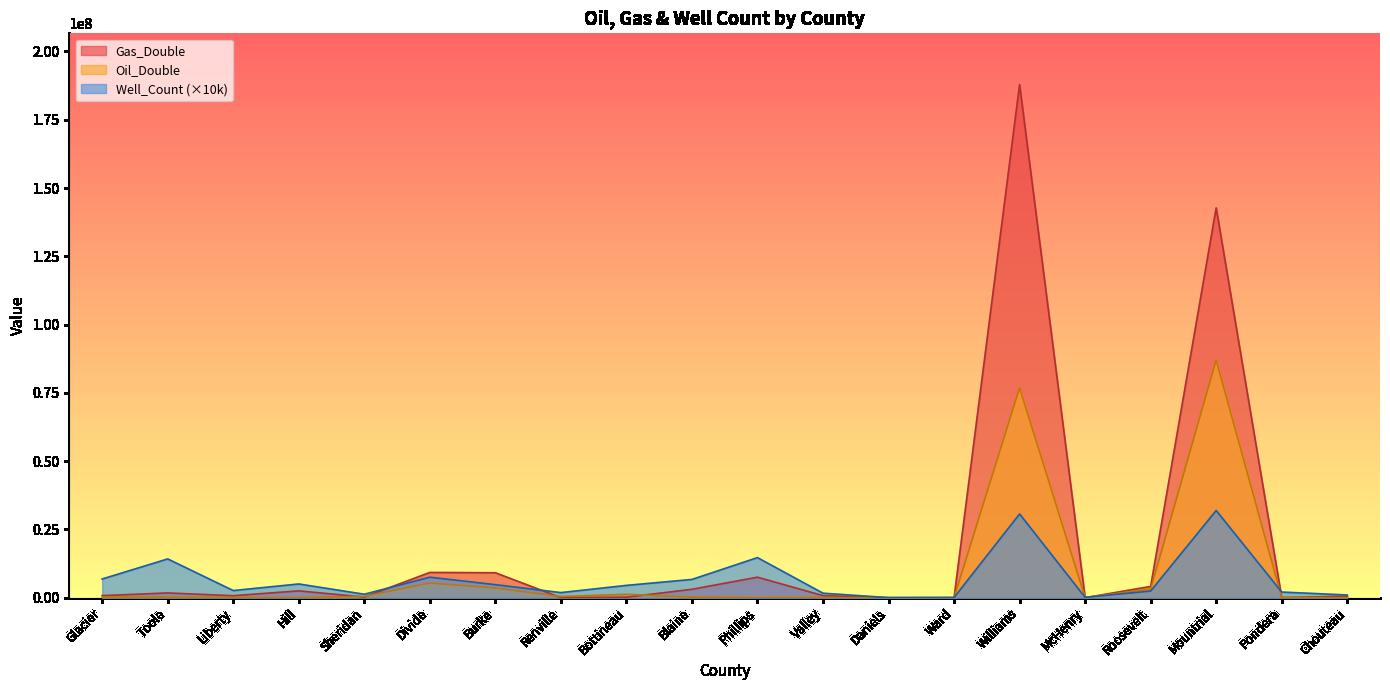

At Toole, list the series in order from smallest to largest.

Oil_Double, Gas_Double, Well_Count